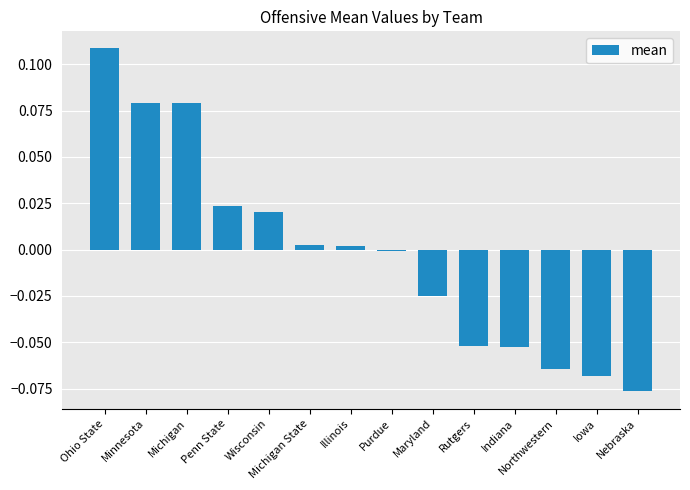

The value at Wisconsin is 0.0. True or false?

True